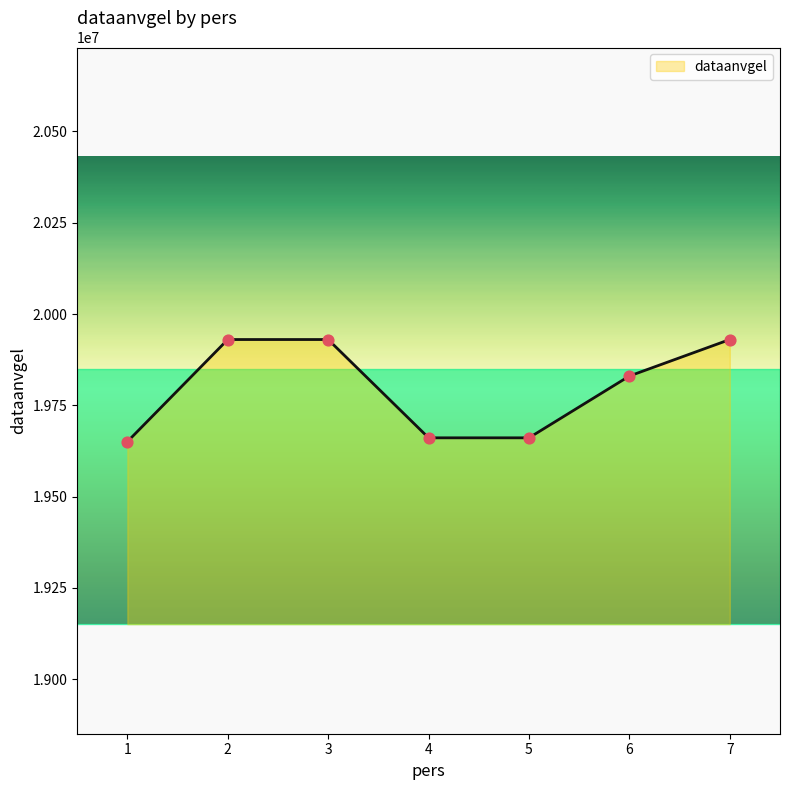

Between 5 and 2, which is larger?

2